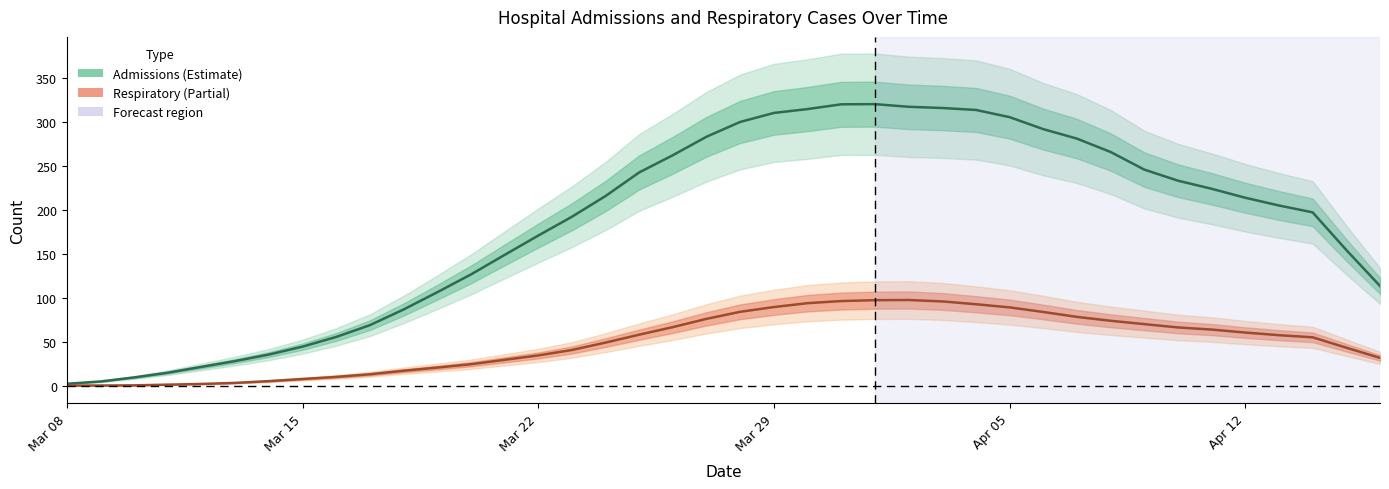

Which series has the largest total across all categories?

admissions